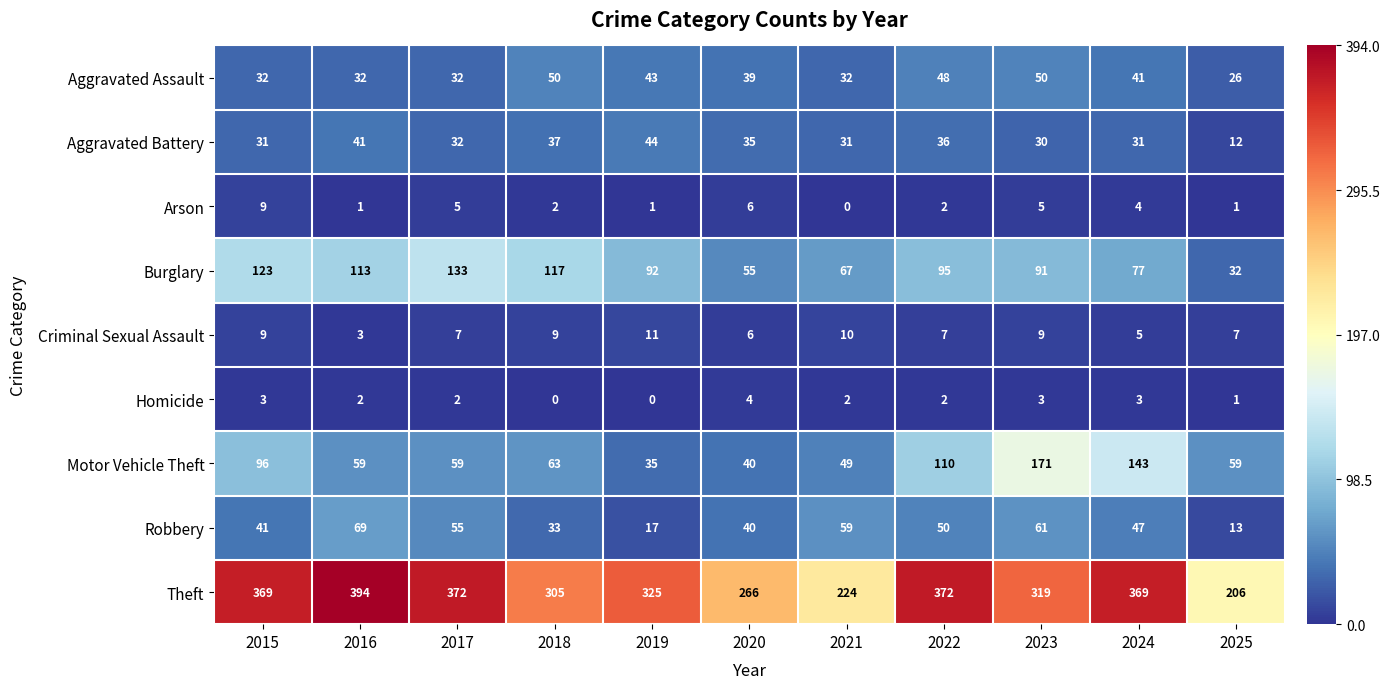

What is the spread (max minus min) of values at 2017?

370